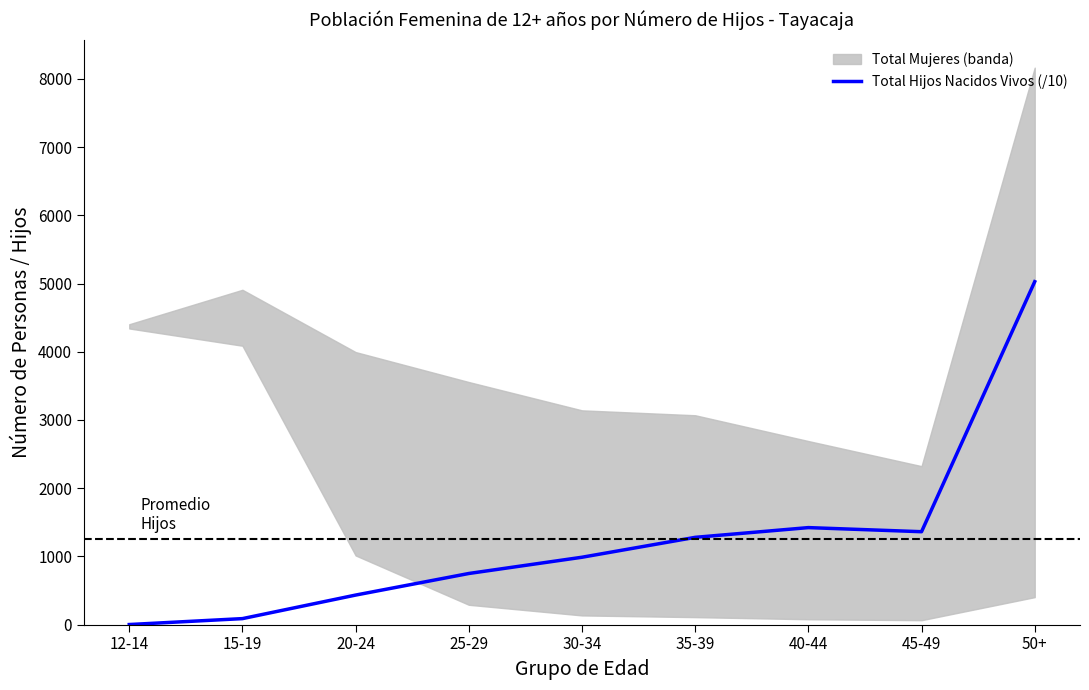

What is the minimum value shown in the chart?

1.6